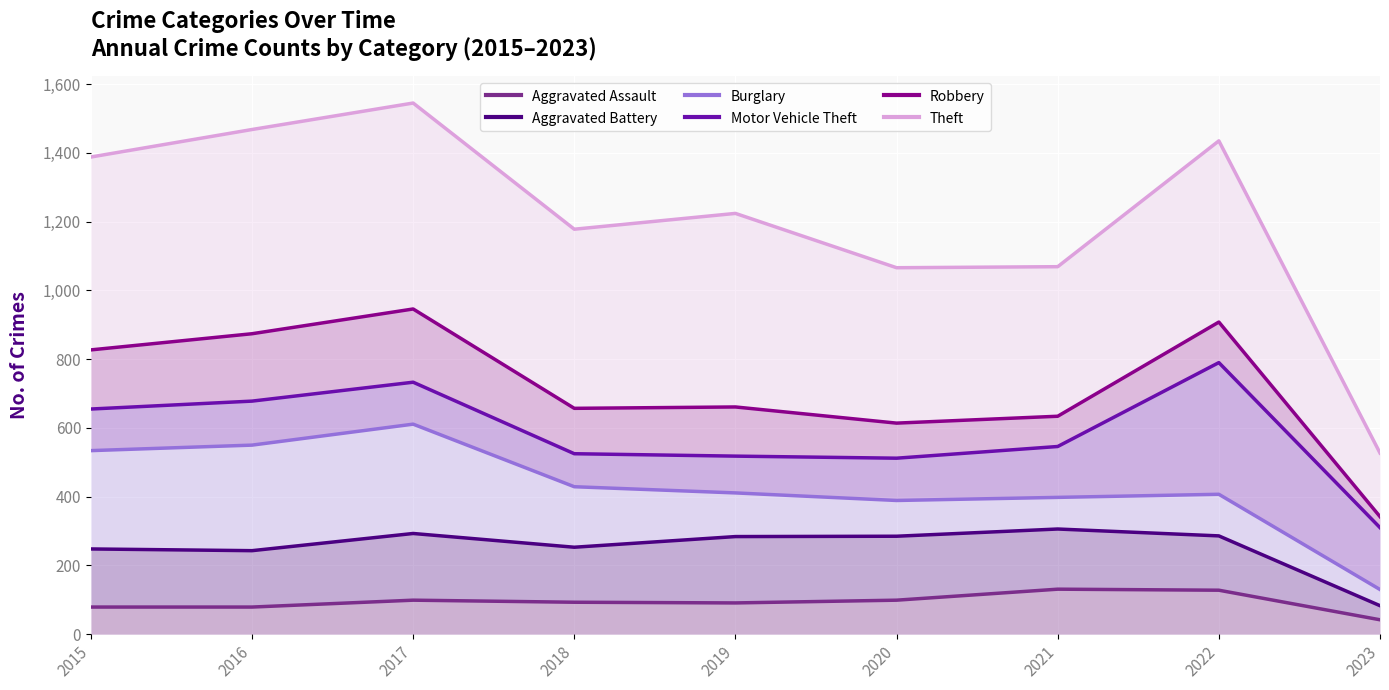

How many data points in Aggravated Battery are less than 284?

4